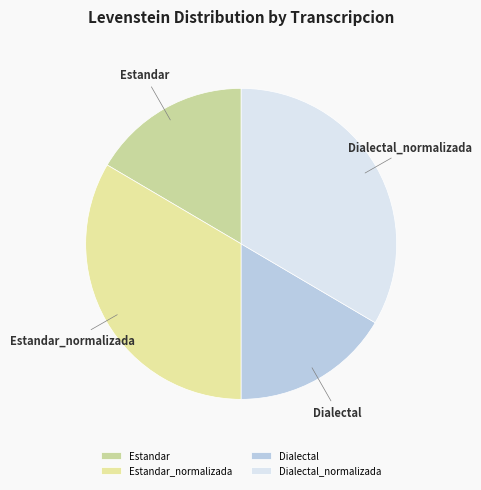

Approximately how many times larger is the value at Dialectal compared to Dialectal_normalizada?

0.5